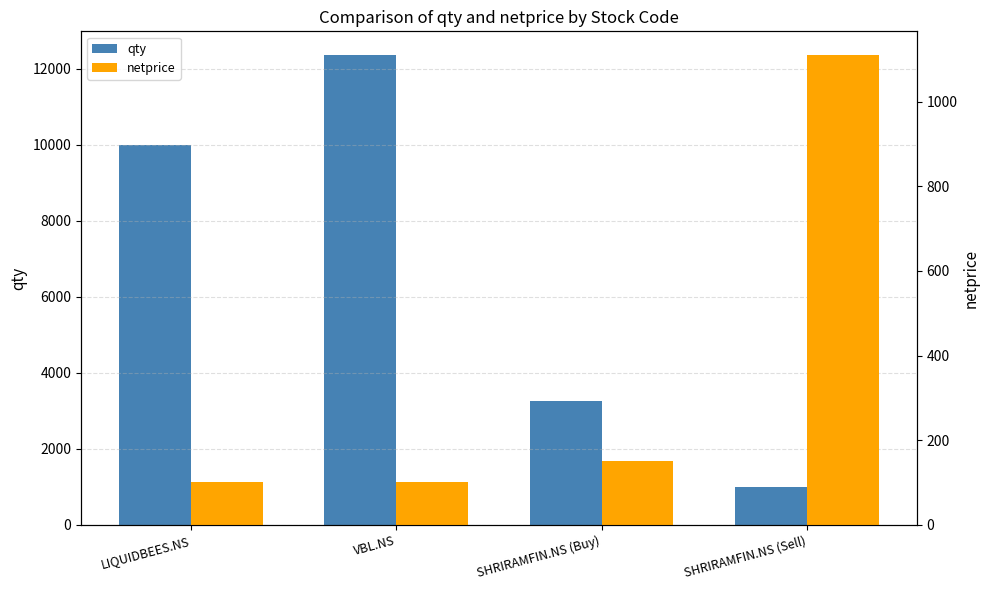

What are all the series names shown in the legend?

qty, netprice